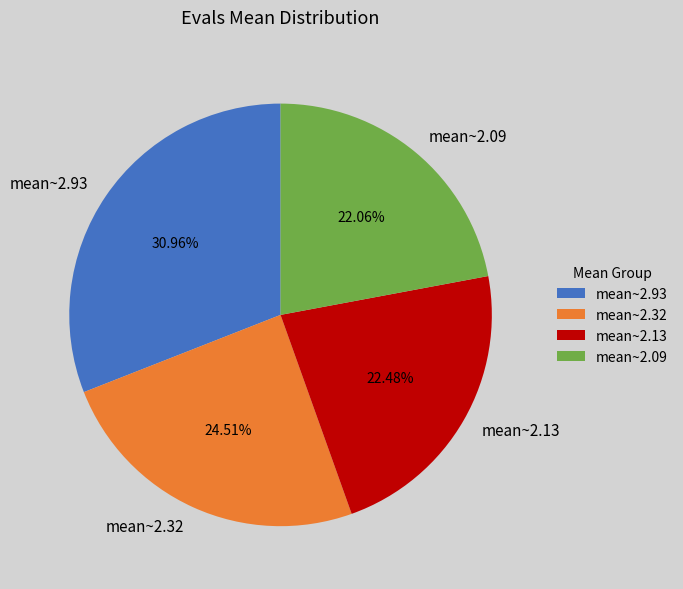

Does mean~2.13 account for over 50% of the chart?

No